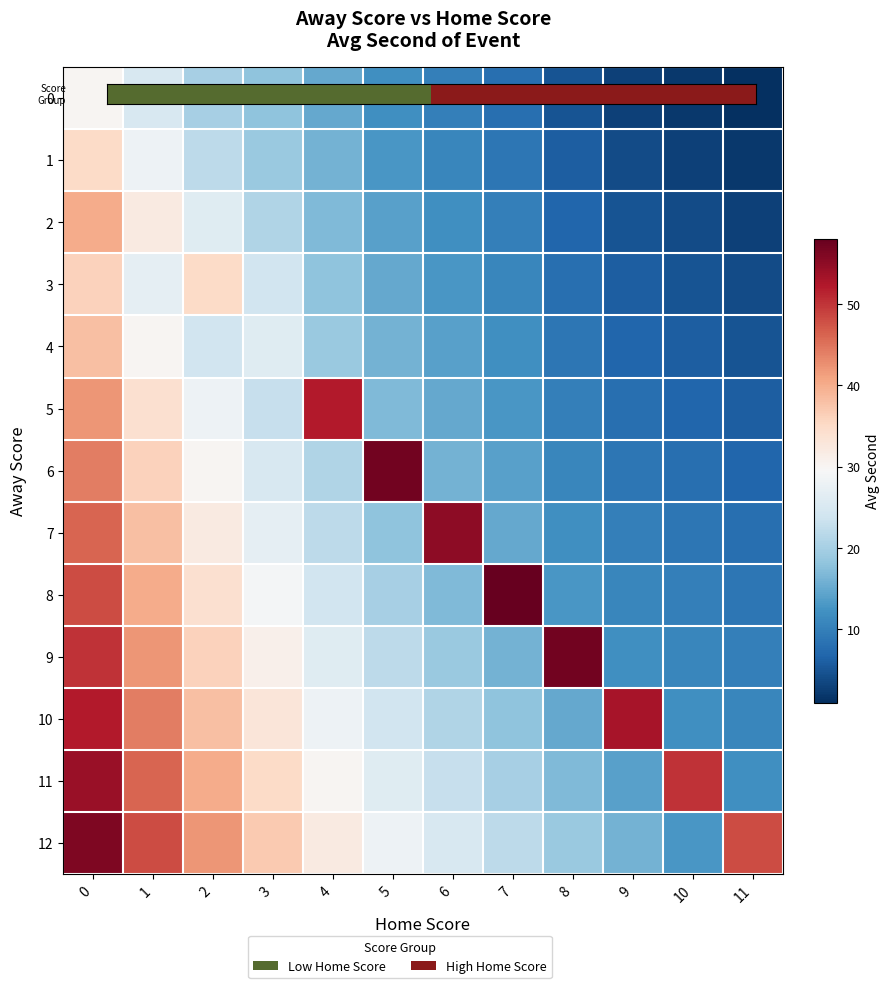

Between 4 and 11, which is larger?

11